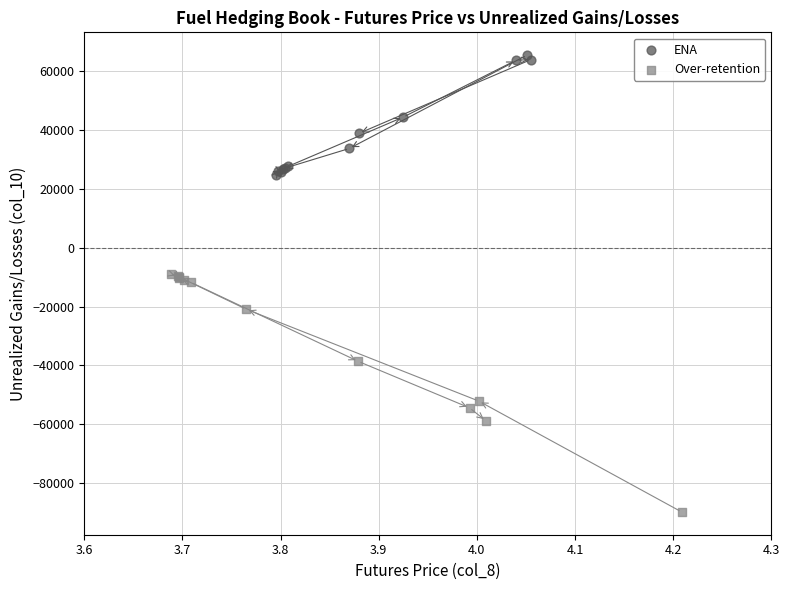

Which series contains the highest Y value?

ENA